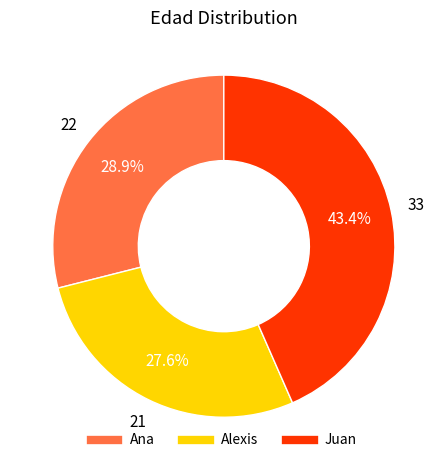

What is the ratio of the value at Ana to the value at Juan?

0.7